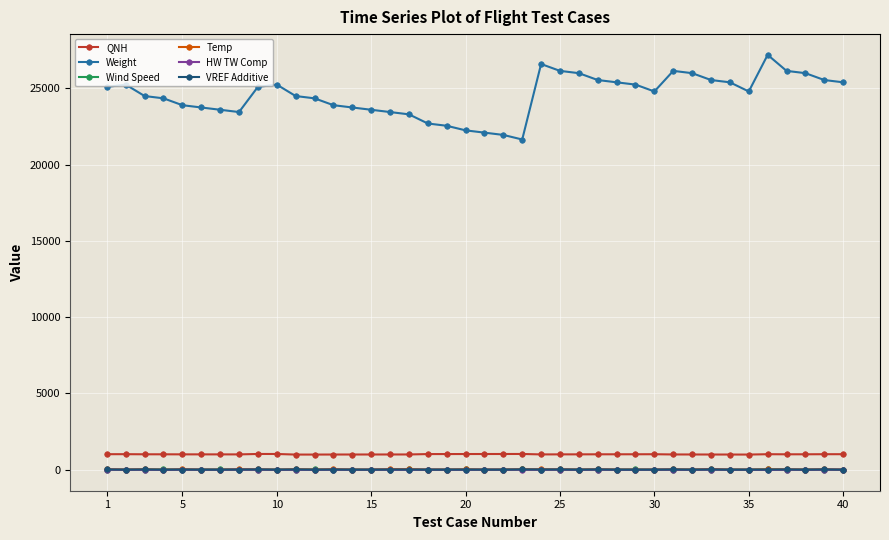

What is the value of the QNH point at the 38th from the left?

1008.0